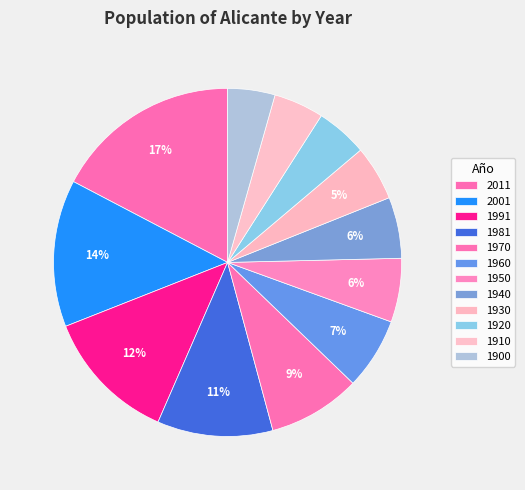

What is the ratio of the value at 2001 to the value at 1960?

2.1